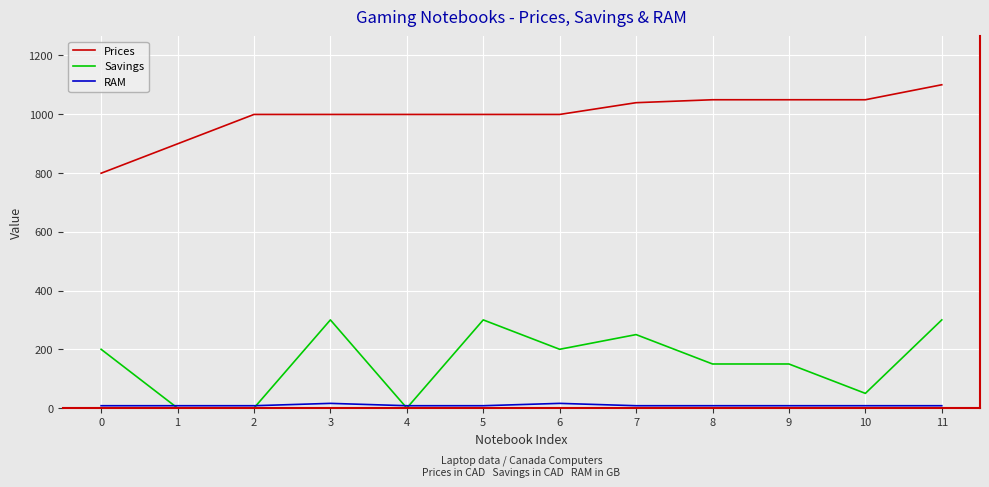

How many distinct data groups are displayed?

3